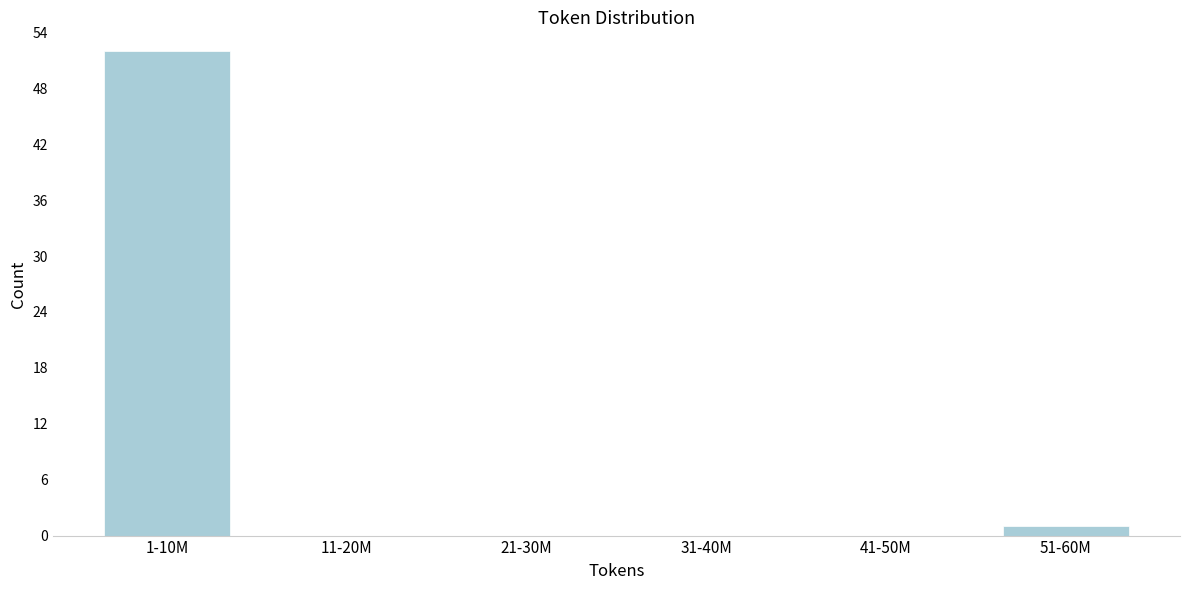

Reading left to right, transcribe all the data shown in this chart.

1-10M=52	11-20M=0	21-30M=0	31-40M=0	41-50M=0	51-60M=1